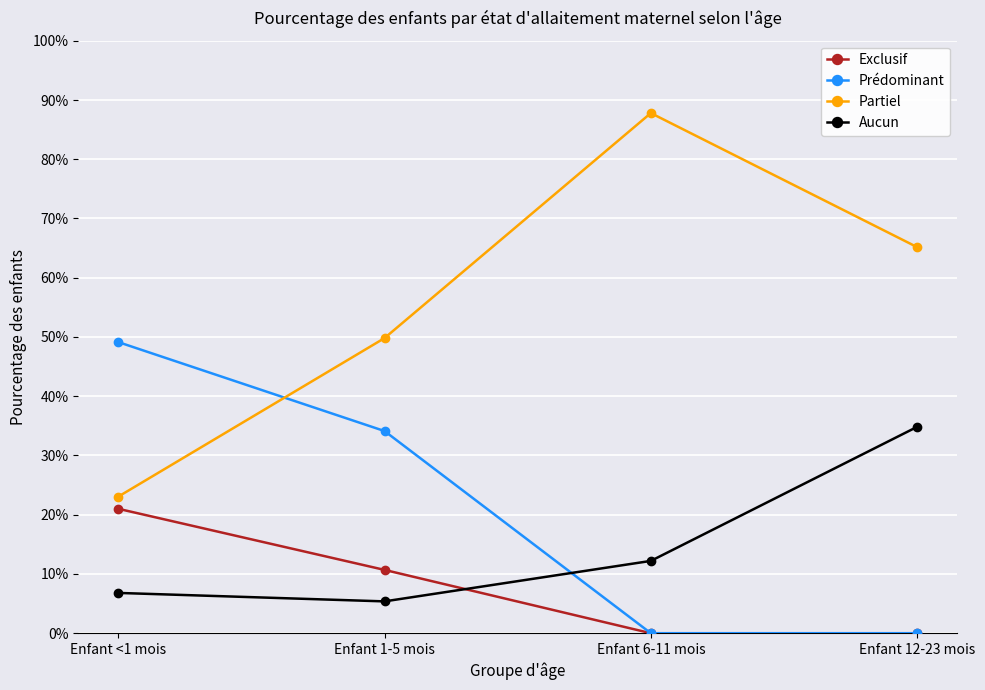

What are all the series names shown in the legend?

Exclusif, Prédominant, Partiel, Aucun